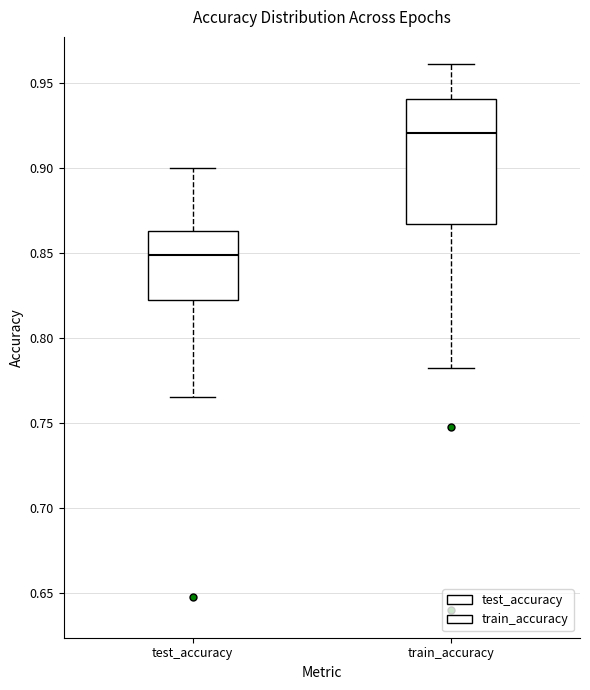

Where is the lower edge of the box for train_accuracy on the y-axis? The values are not printed on the chart, so give them approximately, as read against the axis.

0.865